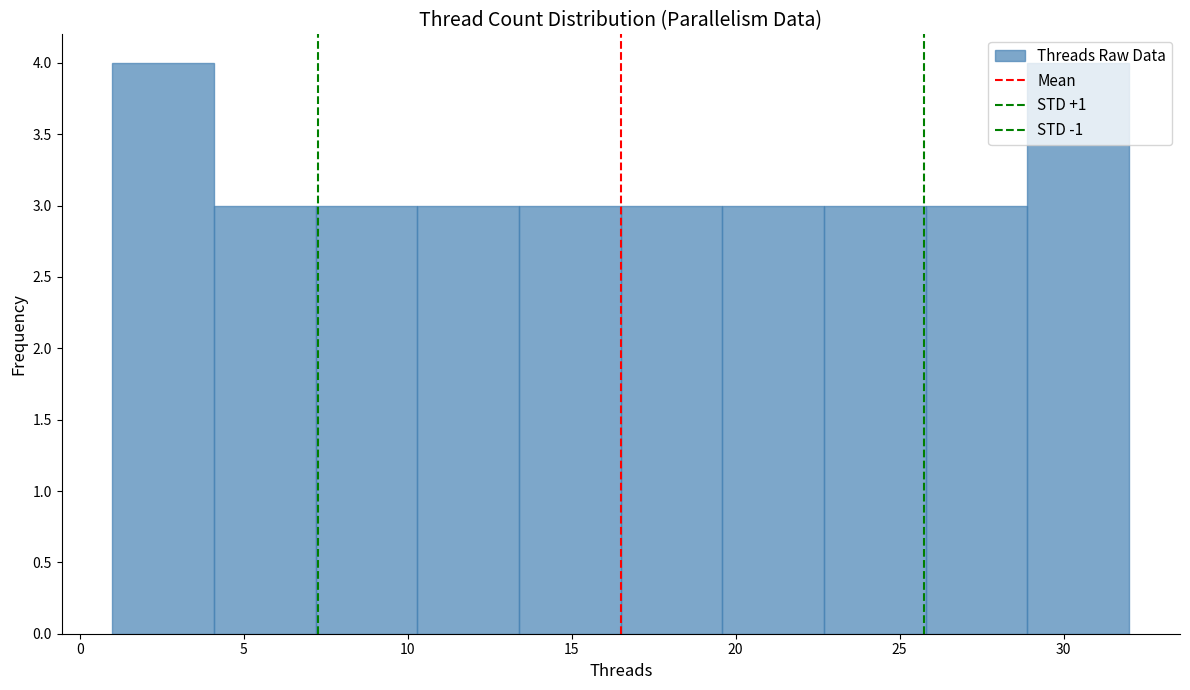

What is the height of the bar covering 19.6 to 22.7 on the x-axis? Neither the bar edges nor the heights are printed on the chart, so give them approximately, as read against the axes.

3